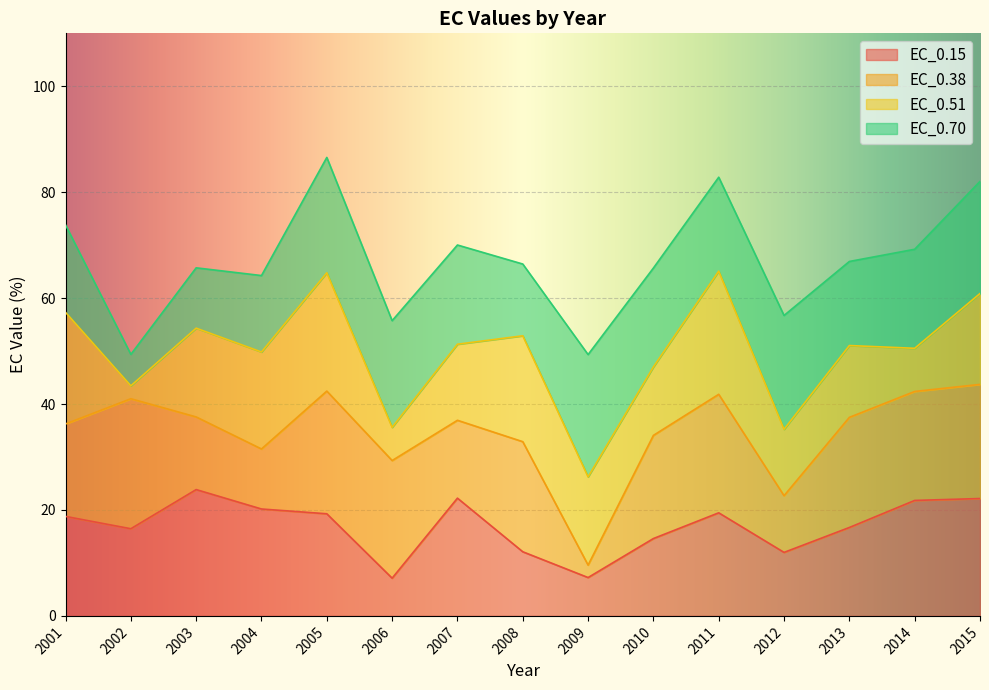

At which category is the sum across all series the highest?

2005